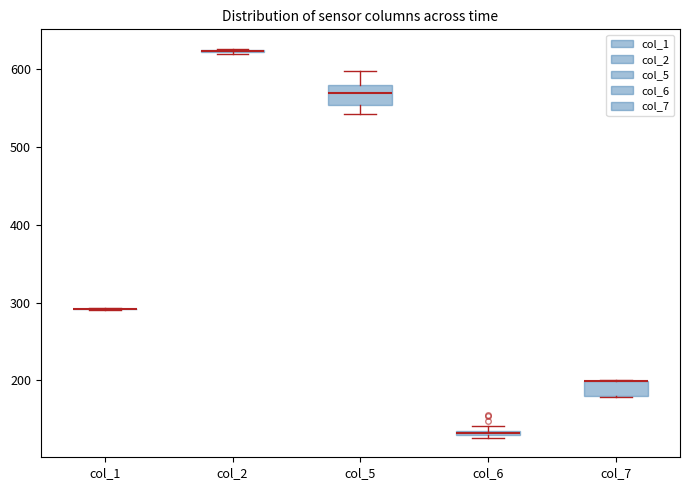

Where is the lower edge of the box for col_5 on the y-axis? The values are not printed on the chart, so give them approximately, as read against the axis.

550